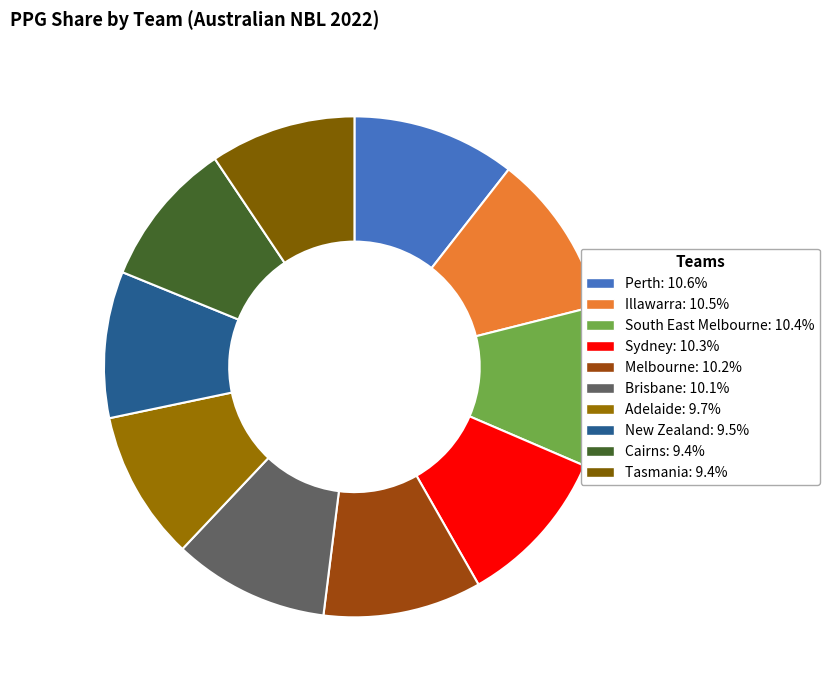

To the nearest percent, what is the difference between the New Zealand and Sydney slice percentages?

1%